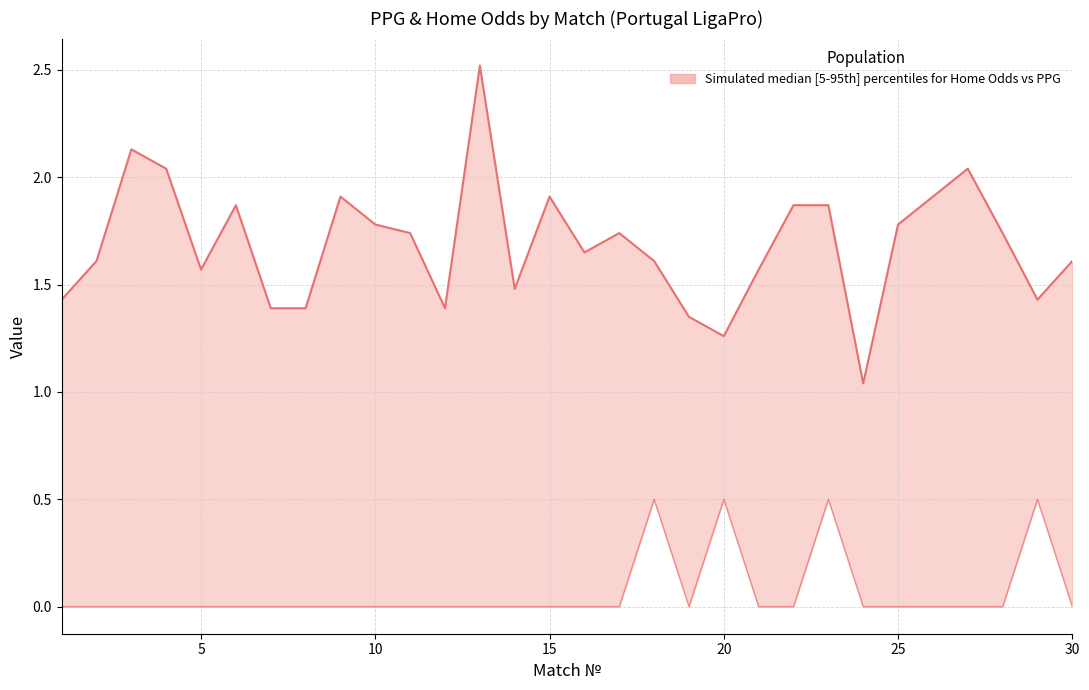

True or false: PPG_Away_Pre has more than 1 points higher than both neighbors.

True